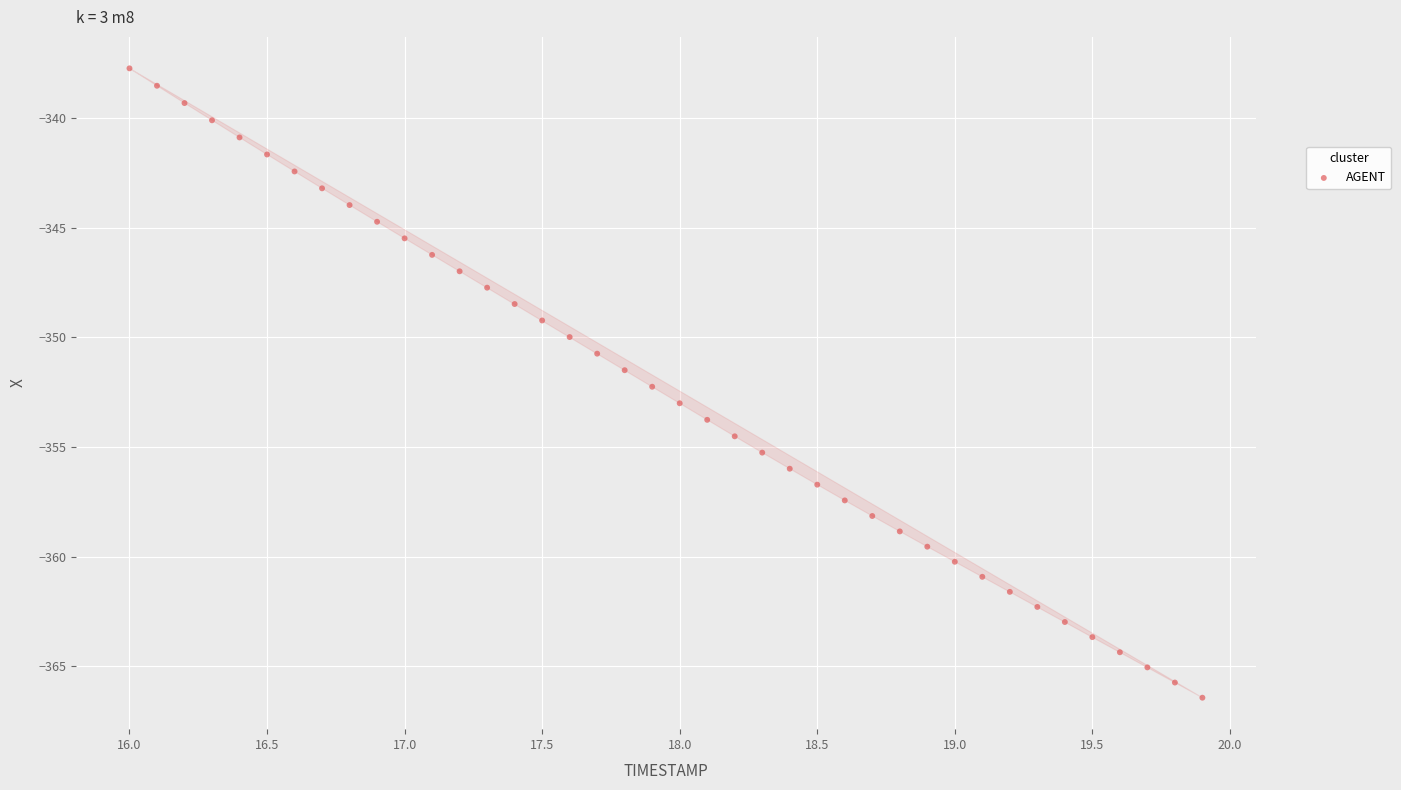

What is the range of Y values (max minus min)?

28.7